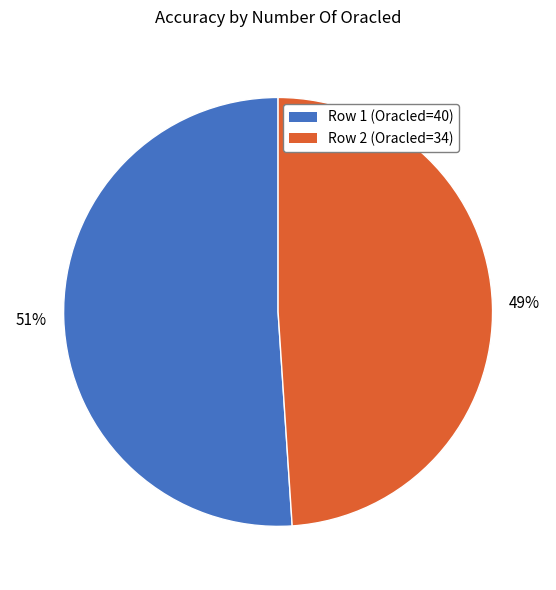

What is the majority slice?

Row 1 (Oracled=40)